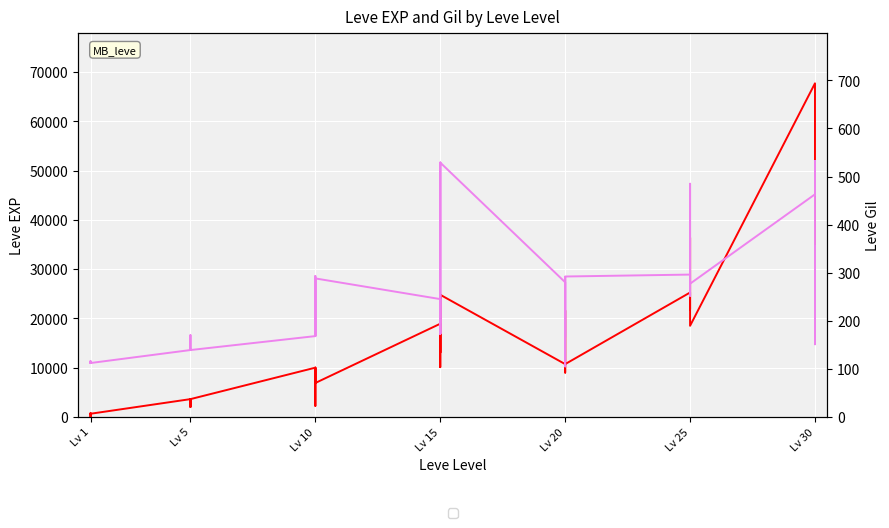

How many lines are shown in the chart?

2